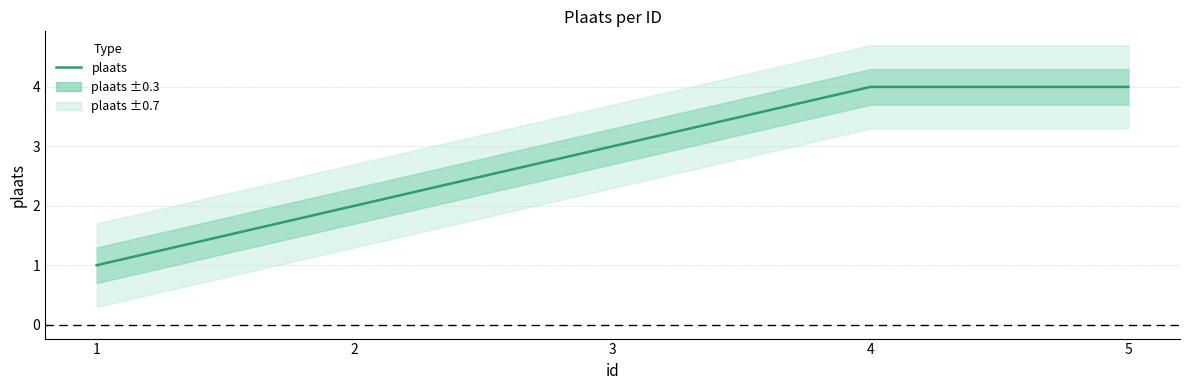

The chart shows a value of 1 at 4. True or false?

False